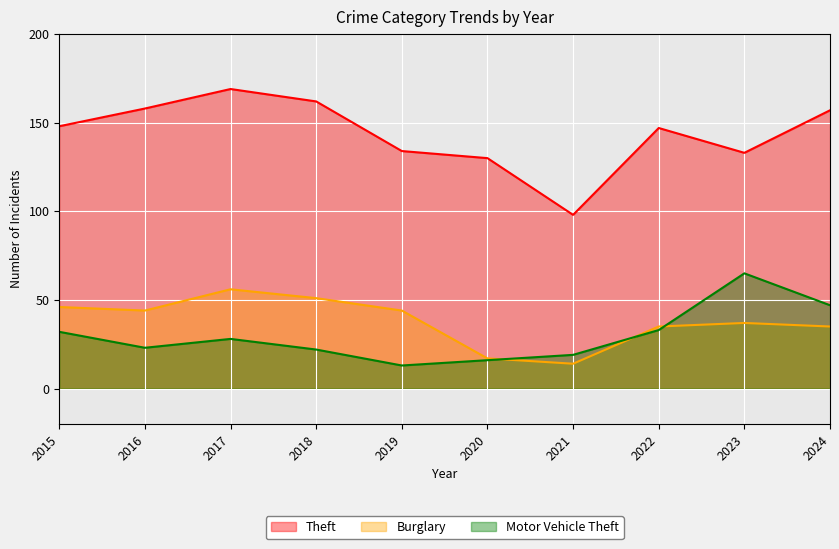

What is the total value across all series at 2024?

239